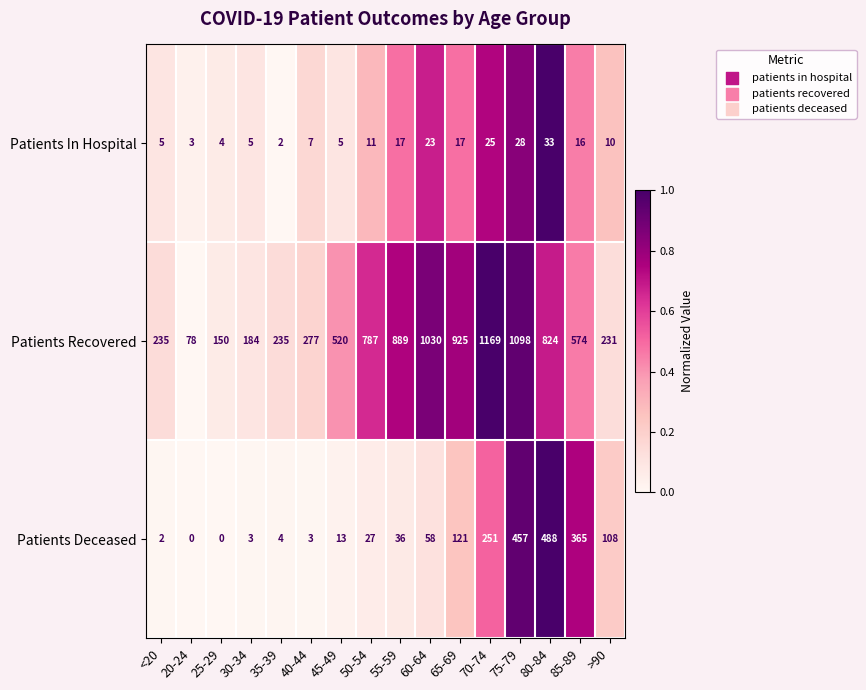

At how many categories does at least one series exceed 0?

16